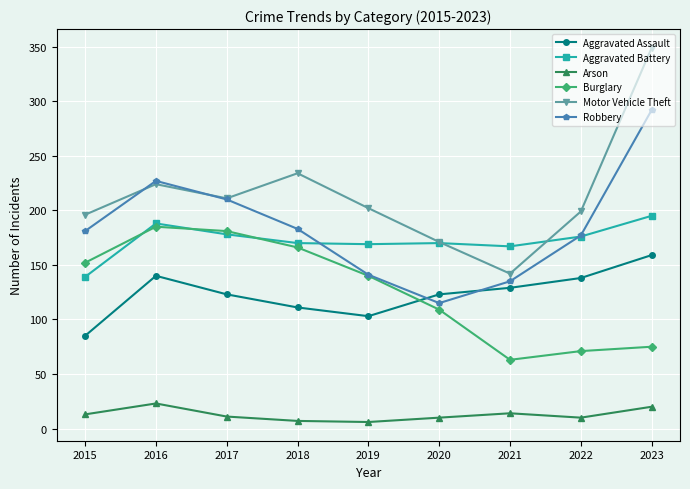

True or false: Burglary has more than 0 interior local peaks.

True